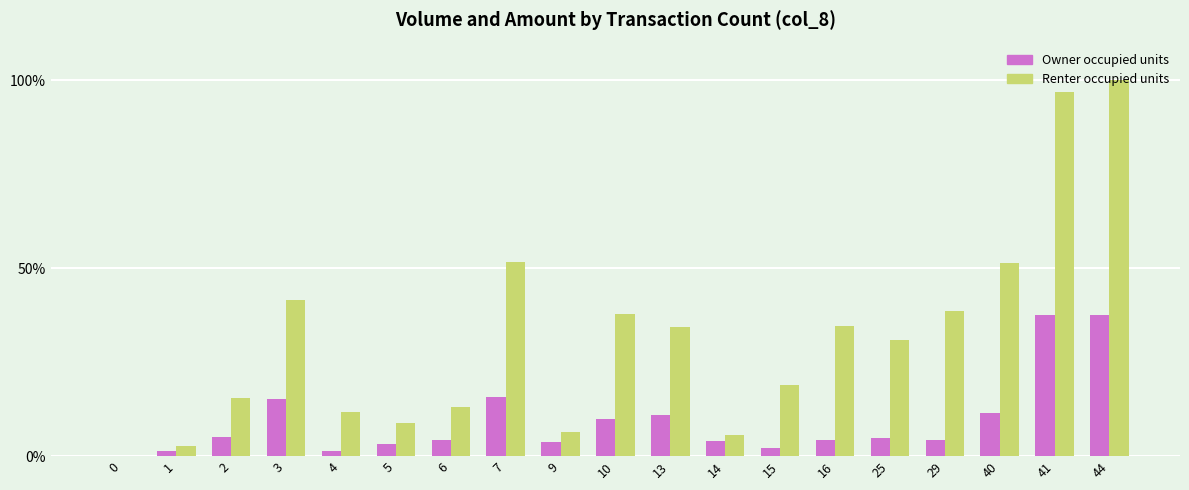

What is the approximate value of Renter occupied units at 5?

8.7